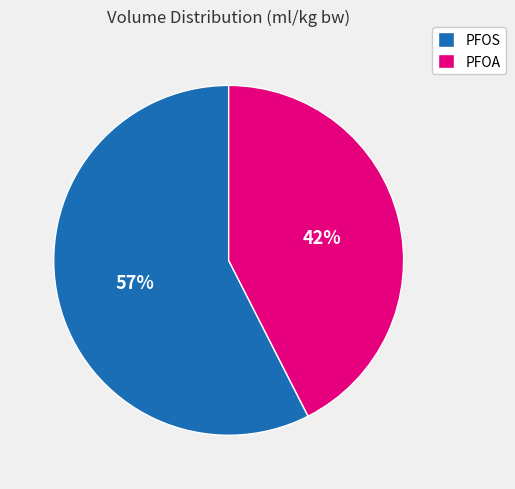

Which slice represents more than half of the pie?

PFOS